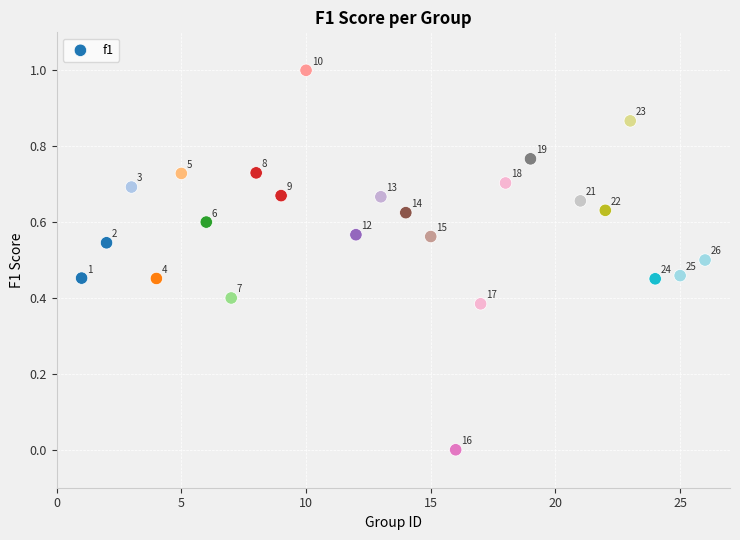

What is the range of Y values (max minus min)?

1.0